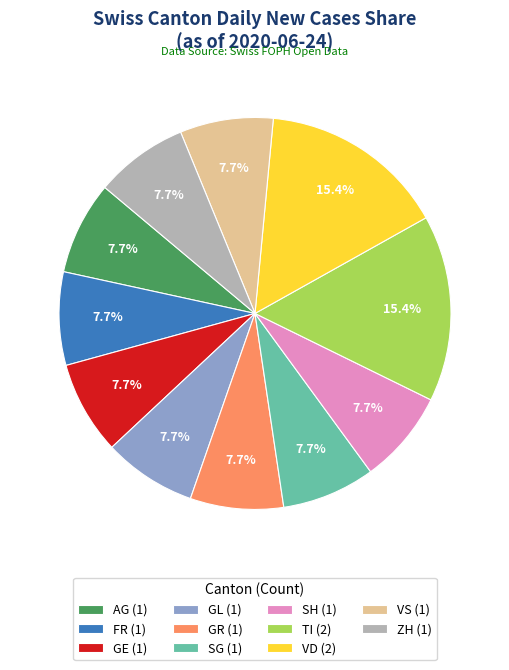

Is the sum of GR (1) and GL (1) greater than half?

No